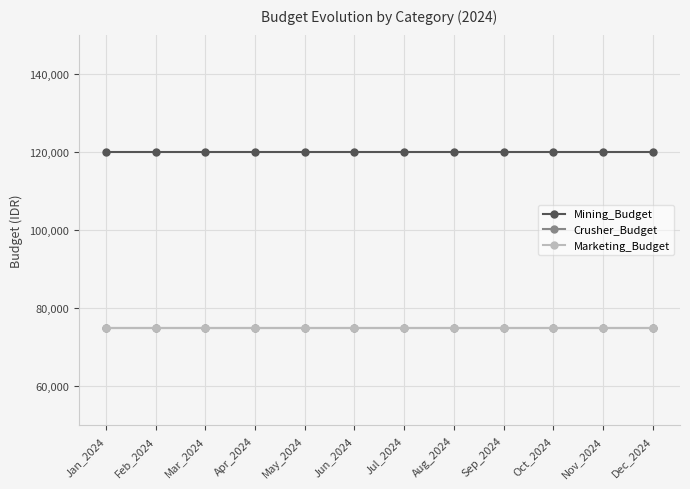

Between Mar_2024 and Apr_2024, which series saw the biggest shift?

Mining_Budget